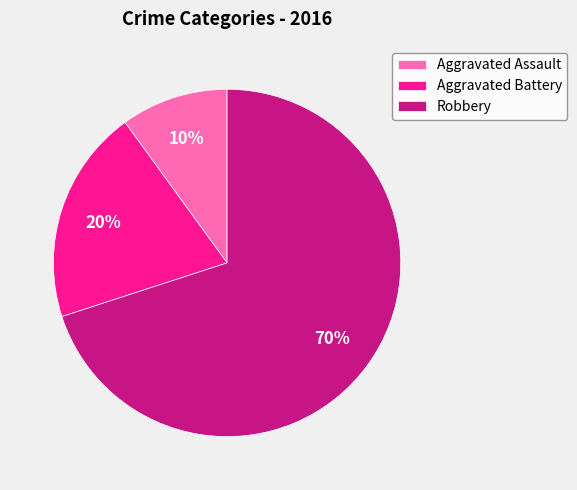

Between Aggravated Assault and Robbery, which is larger?

Robbery